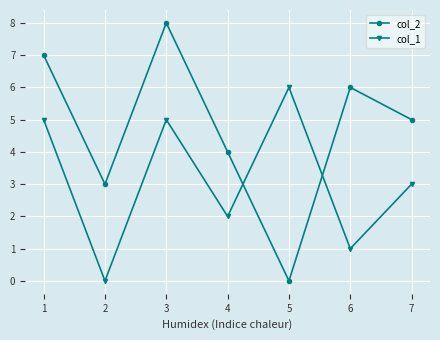

Reading right to left, what are all the values shown in this chart?

col_2: 7=5	6=6	5=0	4=4	3=8	2=3	1=7
col_1: 7=3	6=1	5=6	4=2	3=5	2=0	1=5